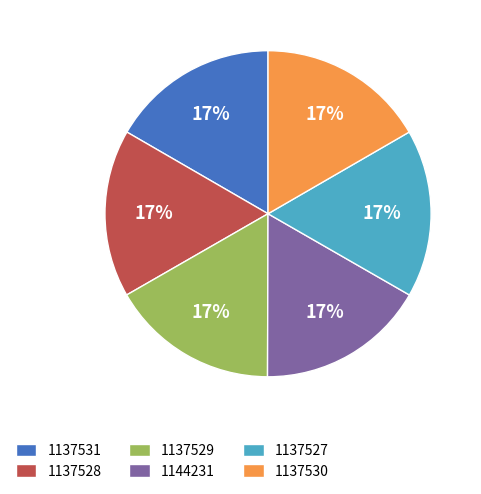

To the nearest percent, what is the combined percentage of 1137527 and 1137528?

33%